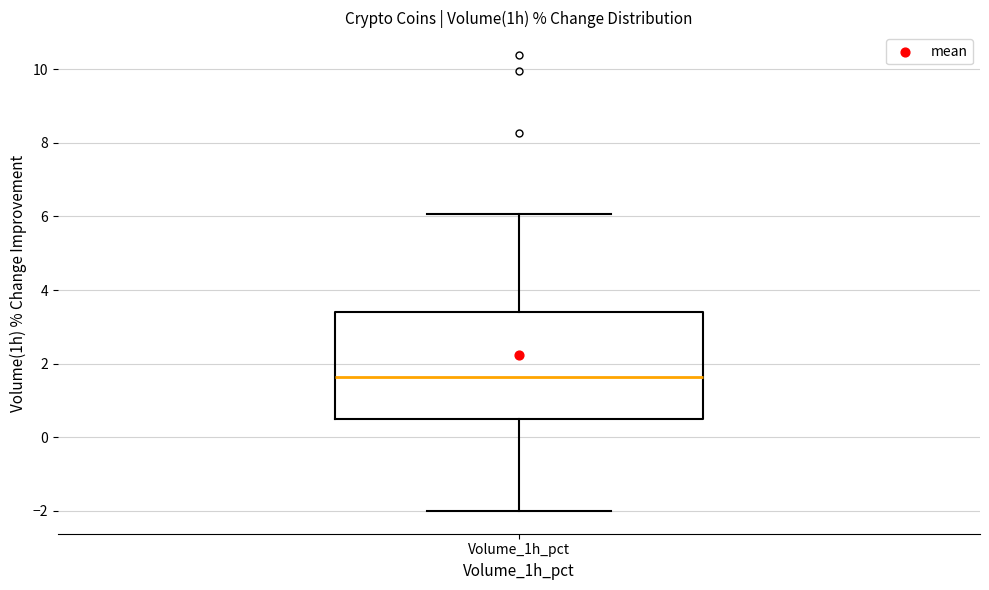

Read this box plot against the y-axis: the position of the median line, the range covered by the box, and the ends of both whiskers. The values are not printed on the chart, so give them approximately, as read against the axis.

median 1.6, box 0.4 to 3.4, whiskers -2.0 to 6.0